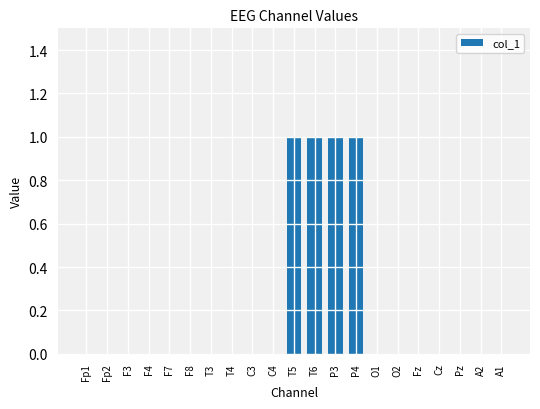

Count the values in the range 0 to 1.

21